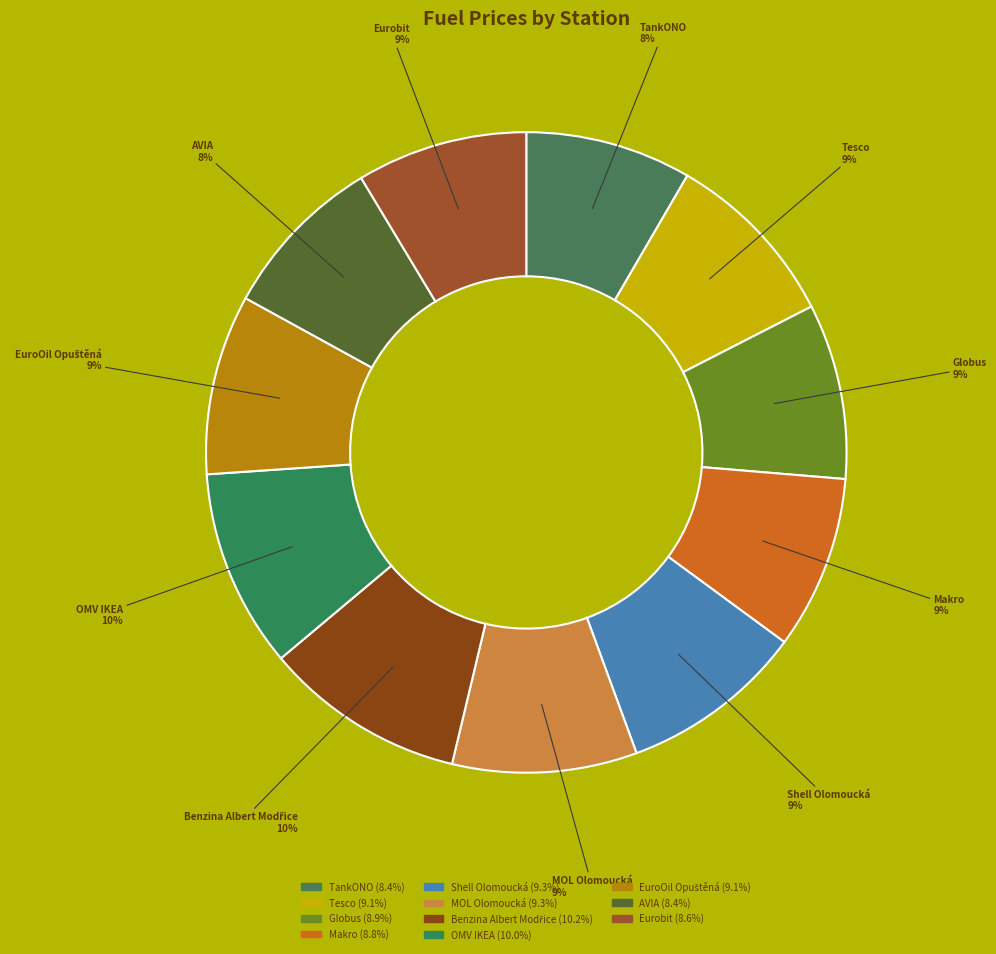

Combined, do Shell Olomoucká and TankONO account for over 50%?

No